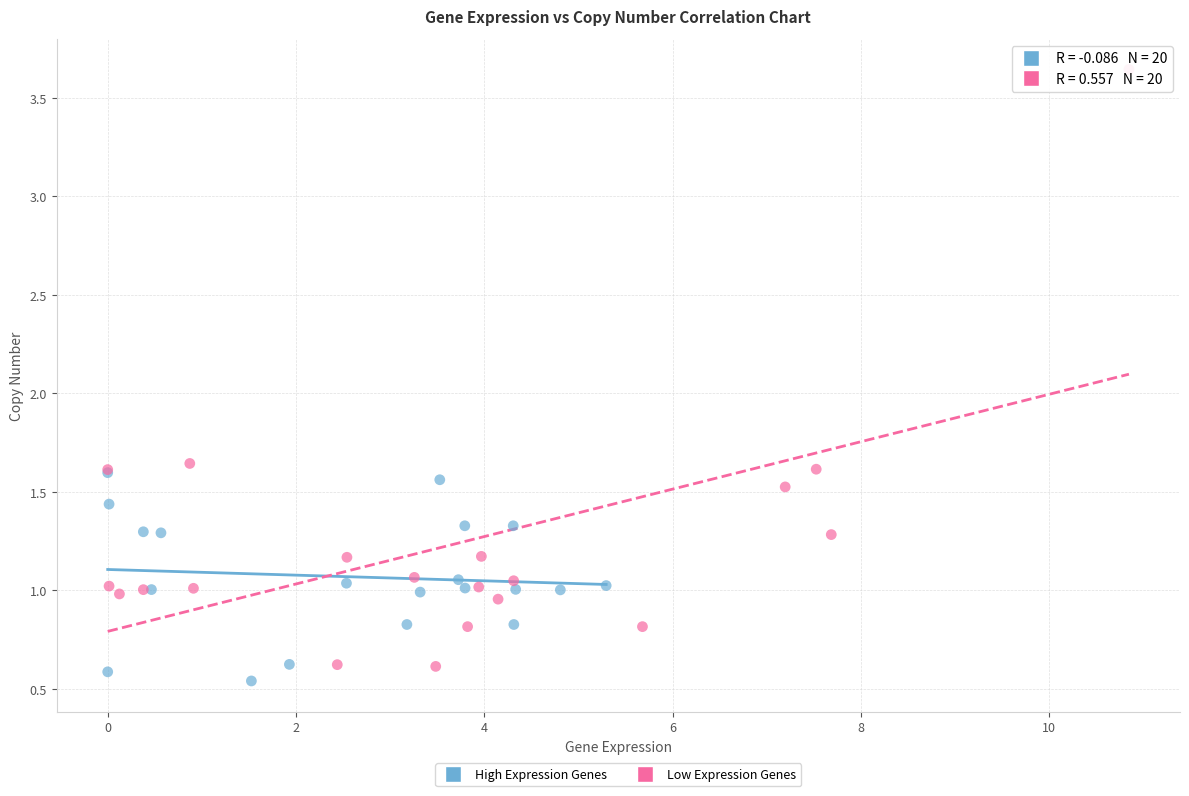

Which series contains the lowest Y value?

High Expression Genes